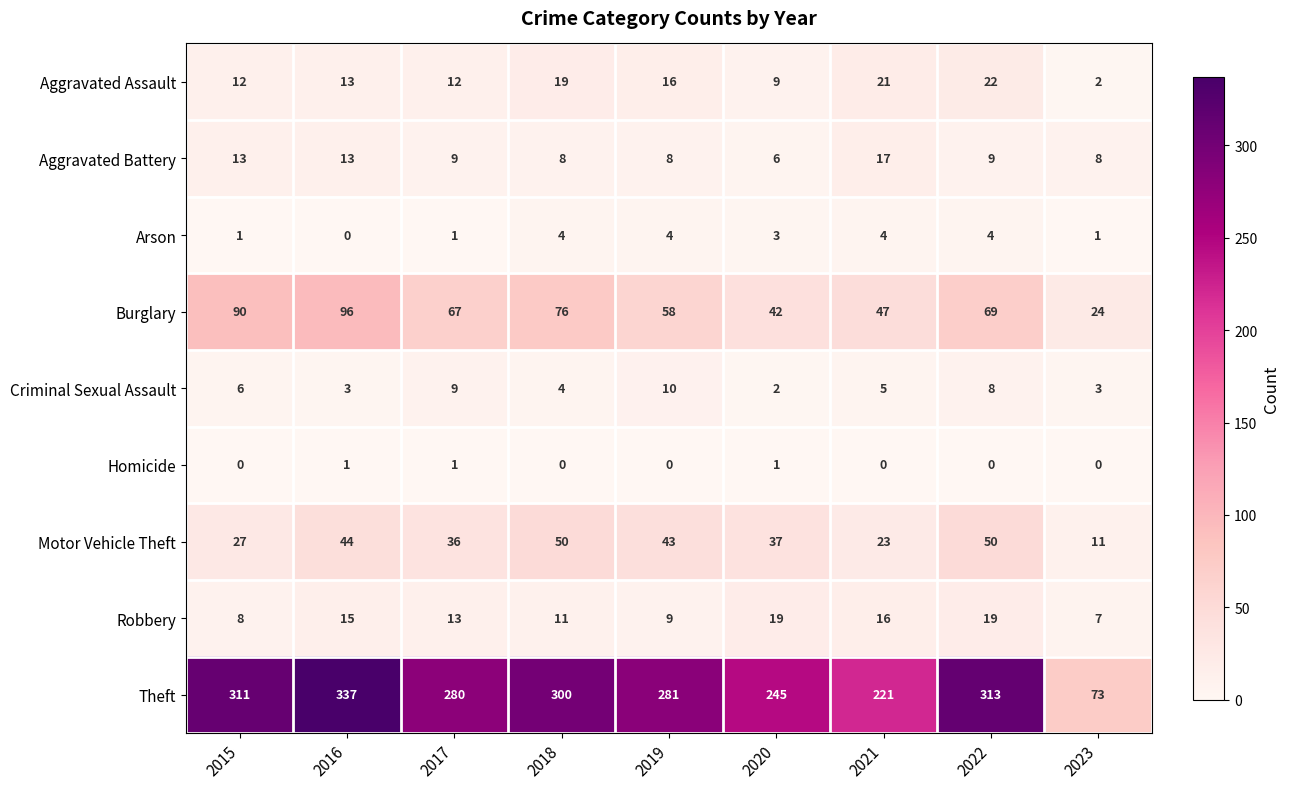

At which label is Criminal Sexual Assault closest to 6?

2015